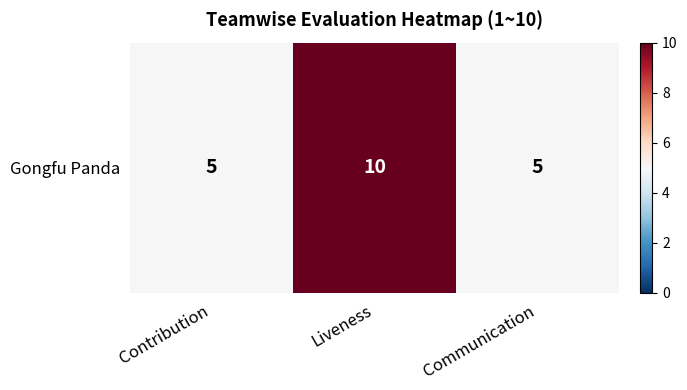

Reading left to right, extract all data points from this chart.

Contribution=5	Liveness=10	Communication=5